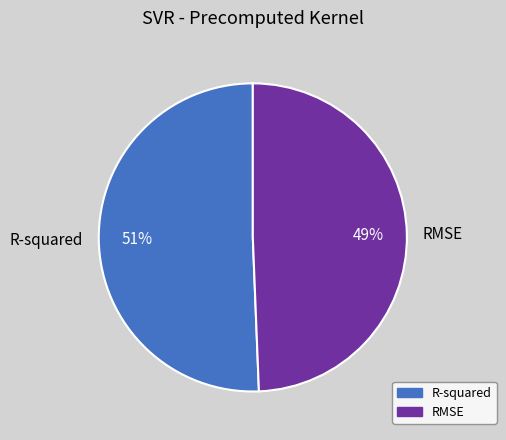

To the nearest percent, what is the combined percentage of R-squared and RMSE?

100%